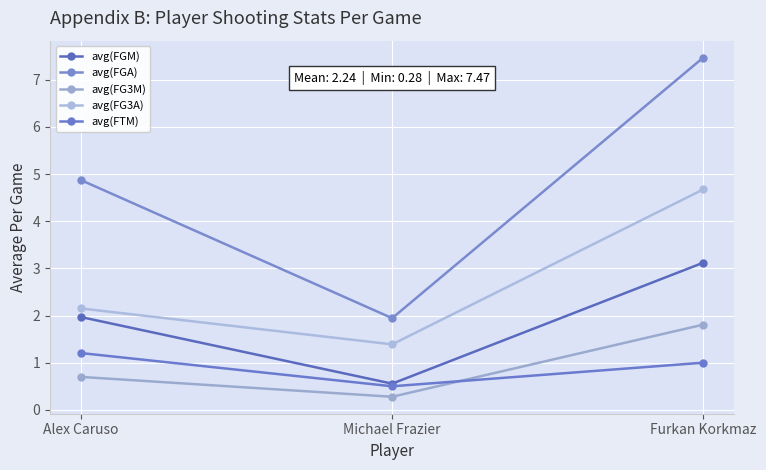

How many lines are shown in the chart?

5